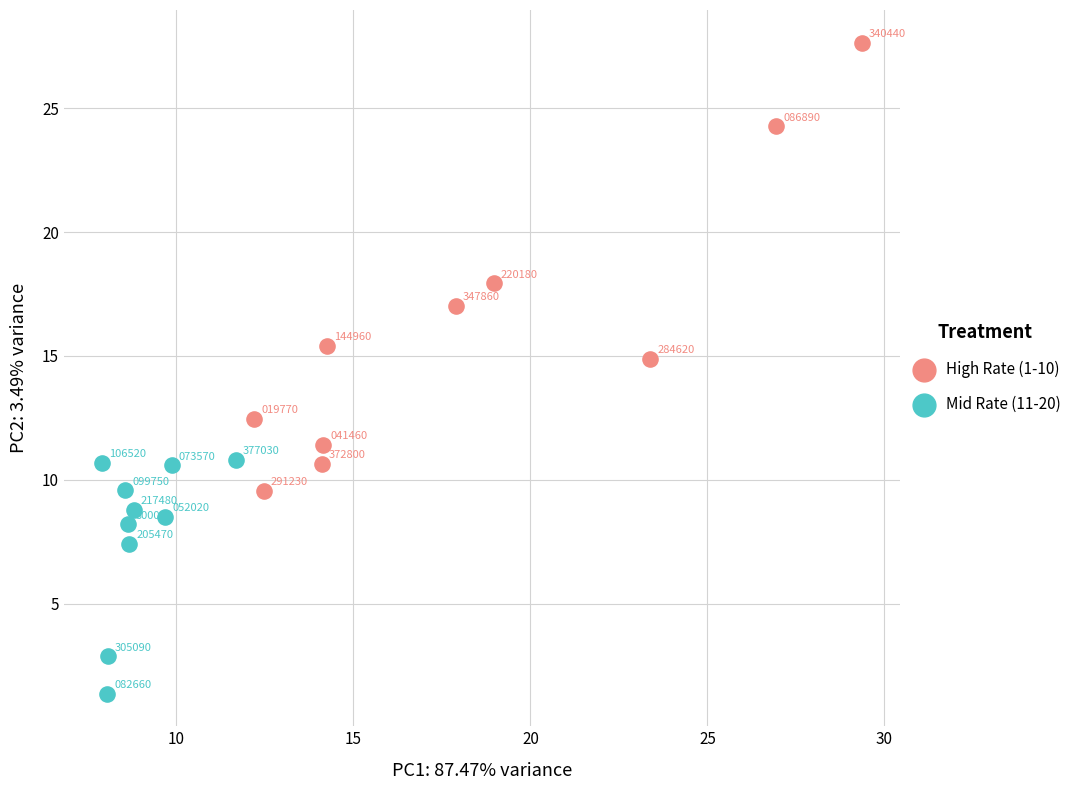

Which series reaches the maximum Y coordinate?

High Rate (1-10)